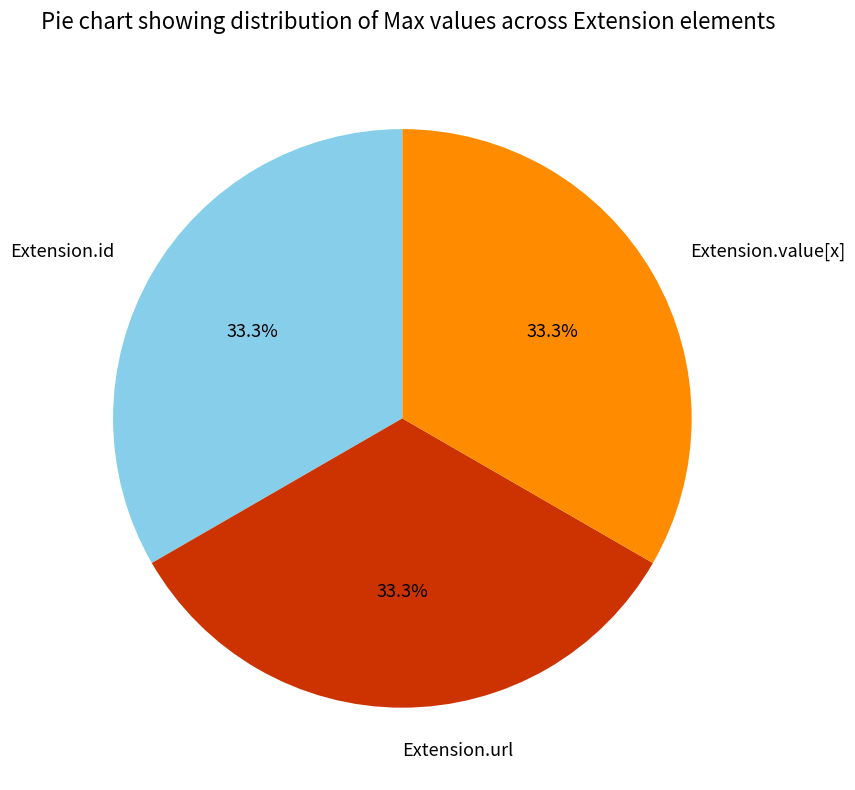

Is there any slice that represents more than half of the pie?

No